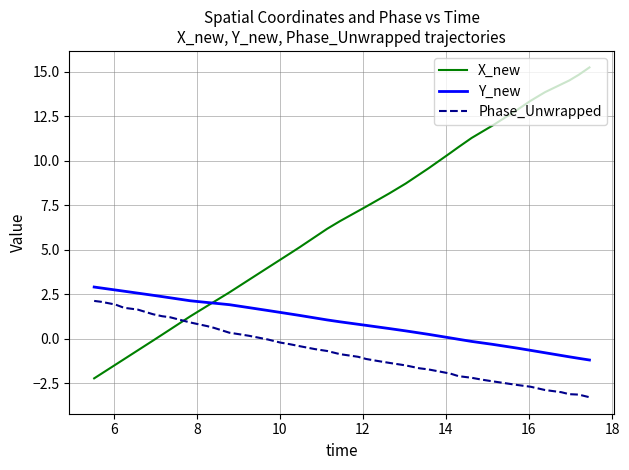

List the series in order of their overall mean, highest first.

X_new, Y_new, Phase_Unwrapped